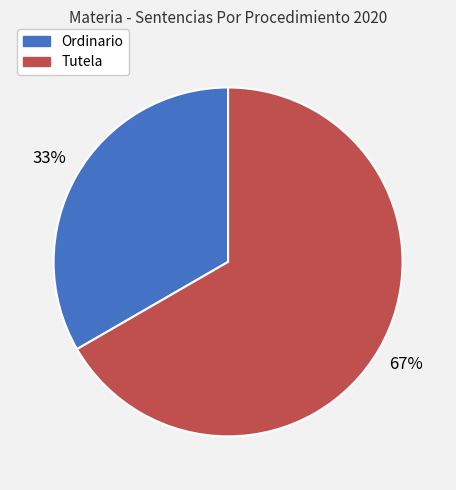

Between Tutela and Ordinario, which is larger?

Tutela